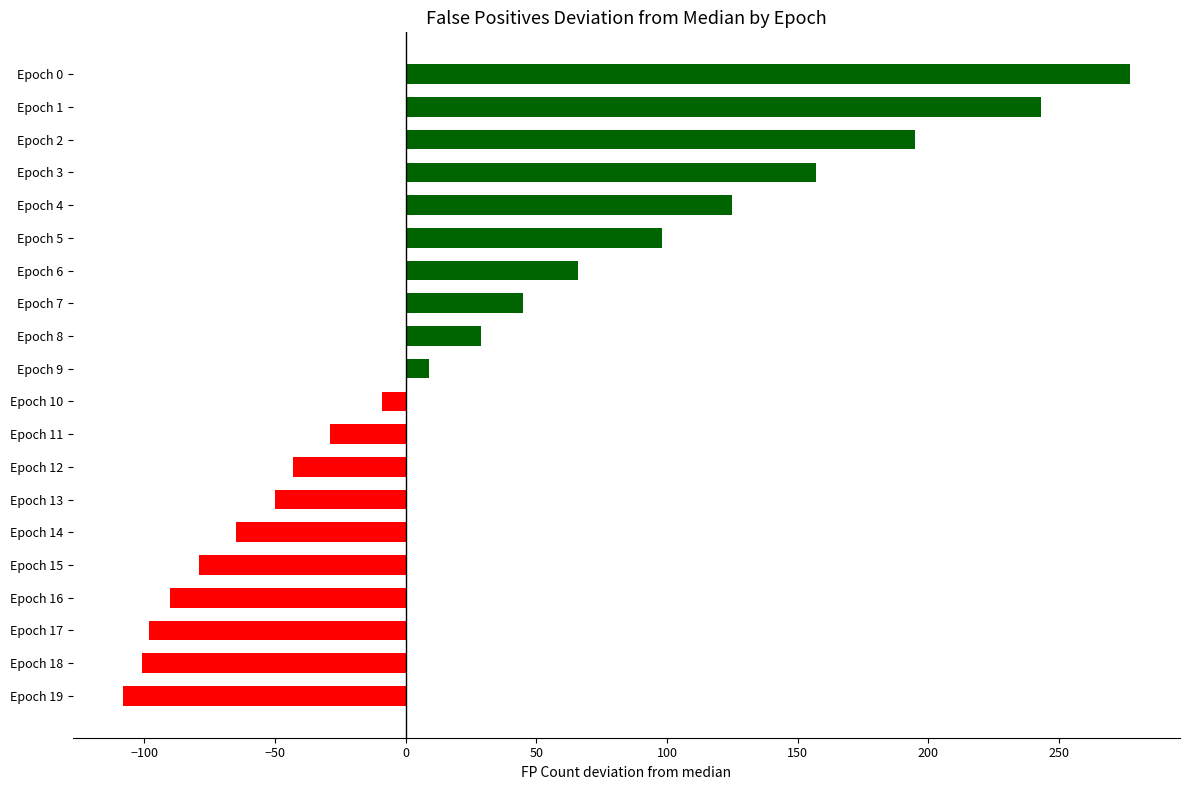

What is the change in value from Epoch 19 to Epoch 0?

+385